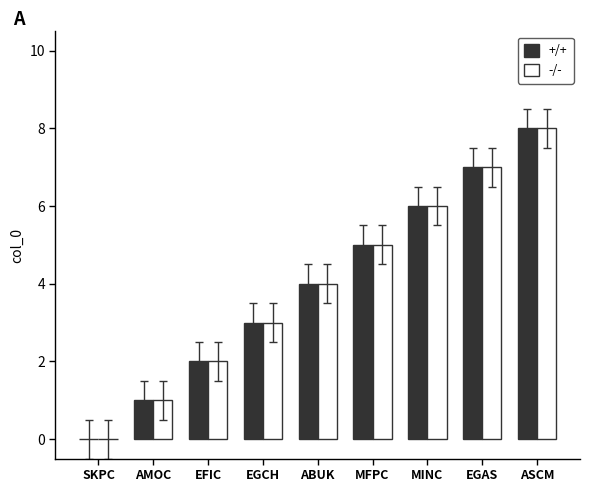

What is the sum of all -/- values?

36